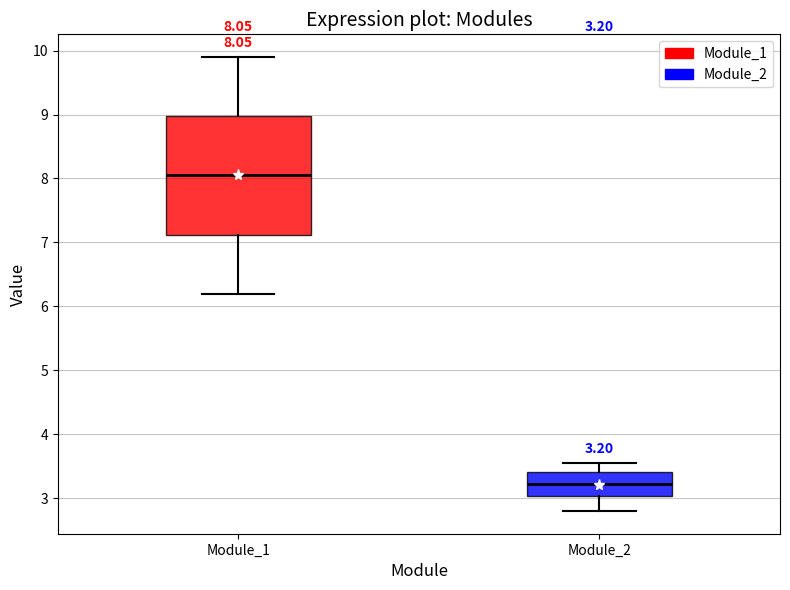

Which box has the highest median line?

Module_1